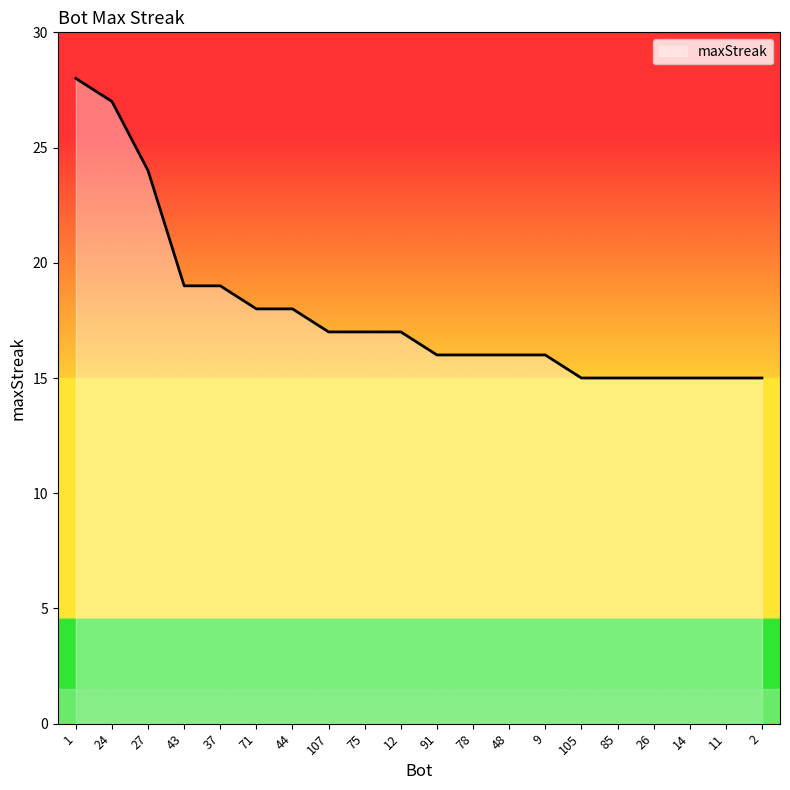

What is the sum of the values at 44 and 43?

37